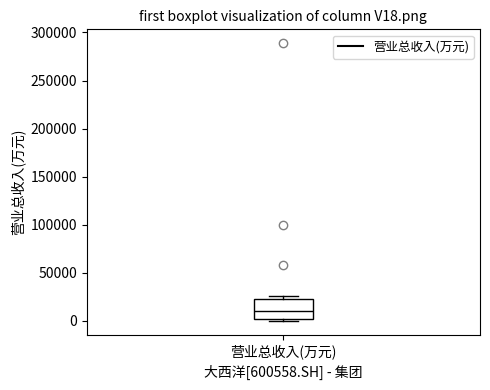

Transcribe this box plot: give where the median line is, the range the box spans, and where the two whiskers end, as read against the y-axis. The values are not printed on the chart, so give them approximately, as read against the axis.

median 10000, box 0 to 25000, whiskers 0 (just below the box's lower edge) to 25000 (just above the box's upper edge)